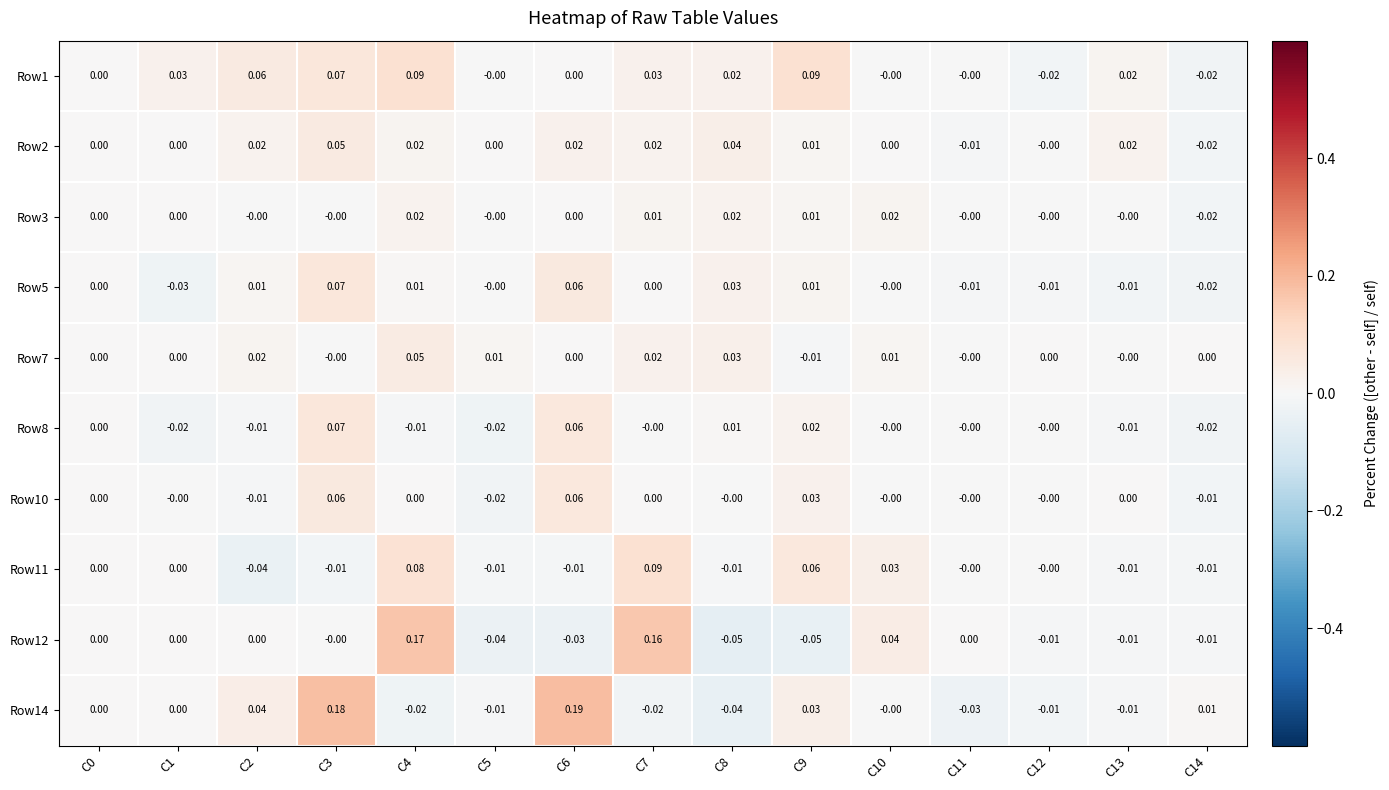

Is the value of Row12 at C9 greater than the value of Row5 at C0?

No